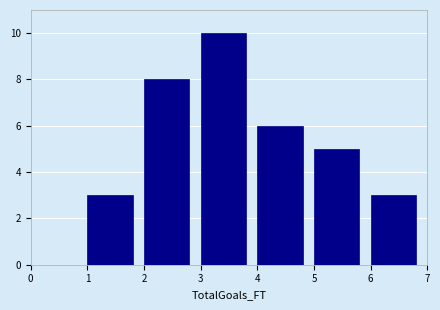

How tall is the bar that spans 5 to 6 on the x-axis? The values are not printed on the chart, so give them approximately, as read against the axis.

5